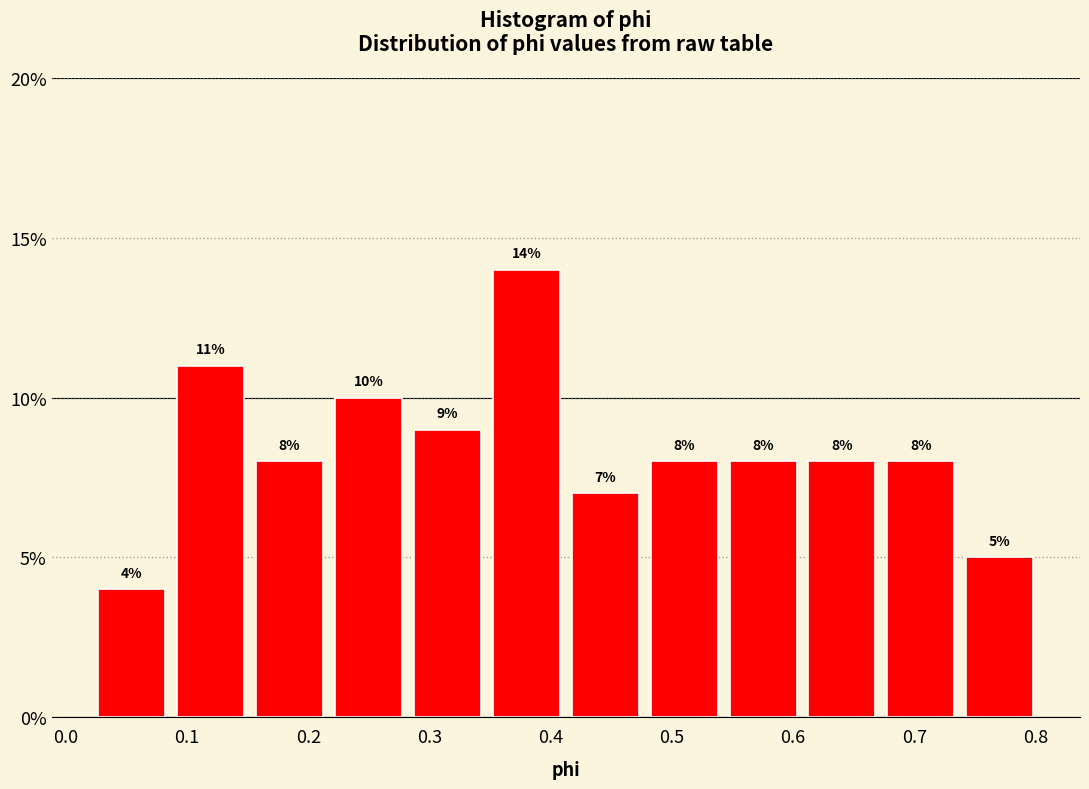

Which range on the x-axis has the tallest bar?

0.35 to 0.41